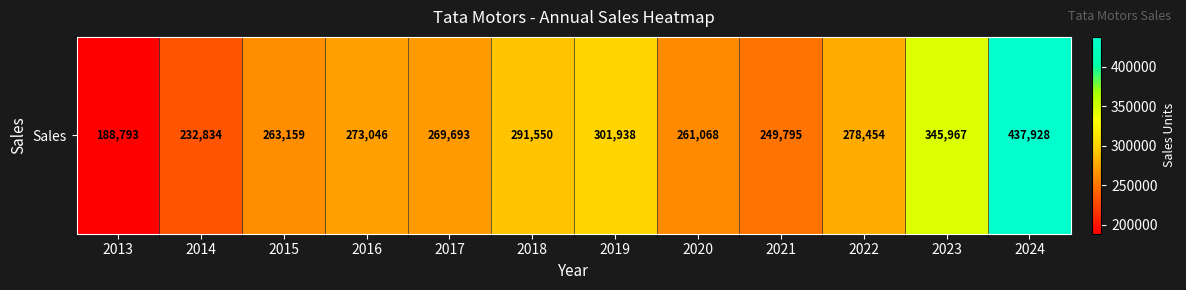

What is the change in value from 2013 to 2018?

+102757